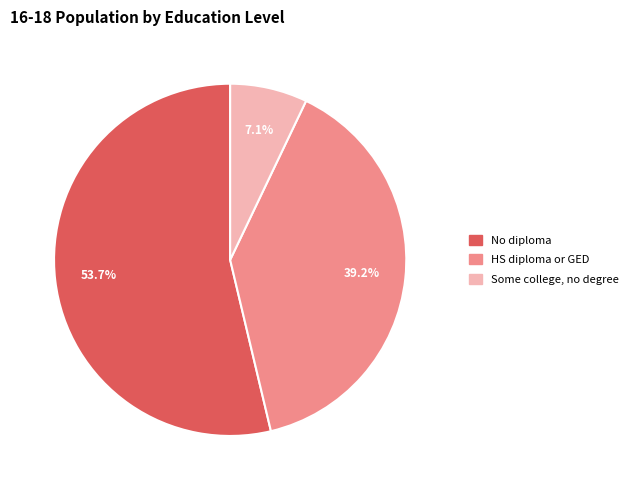

Does any single category account for the majority?

Yes